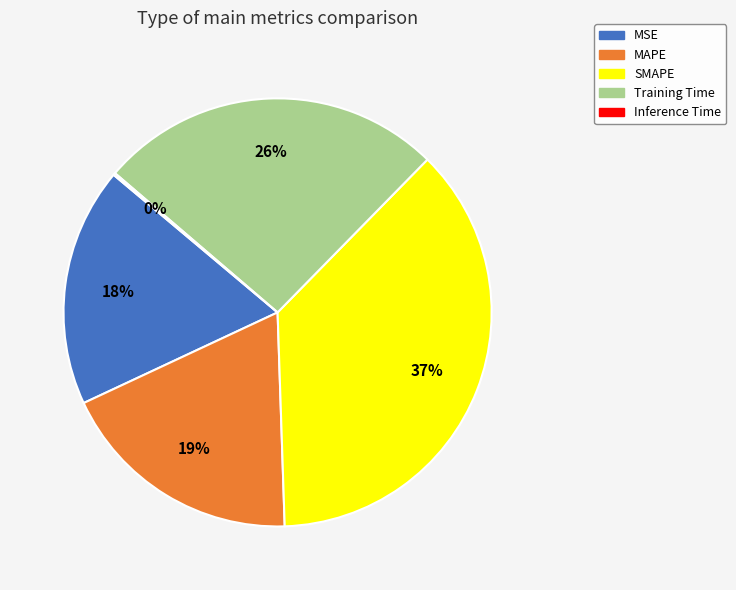

Approximately how many times larger is the value at MAPE compared to Training Time?

0.7